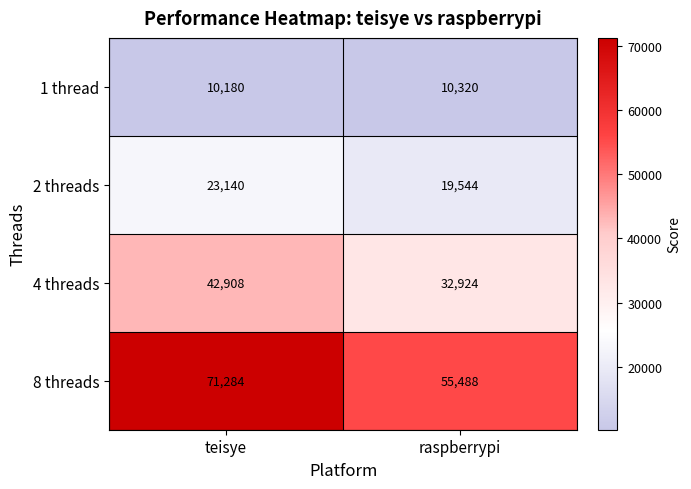

What is the minimum value shown in the chart?

10180